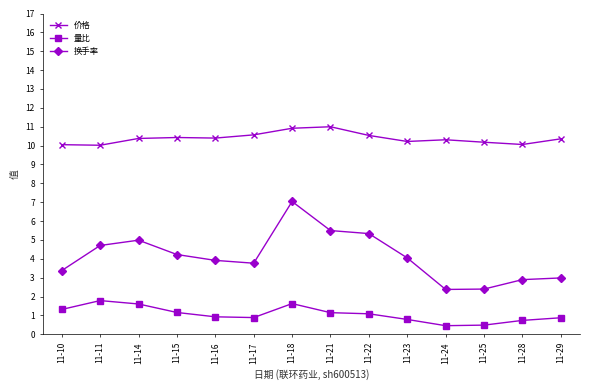

True or false: 价格 and 换手率 intersect in this chart.

False